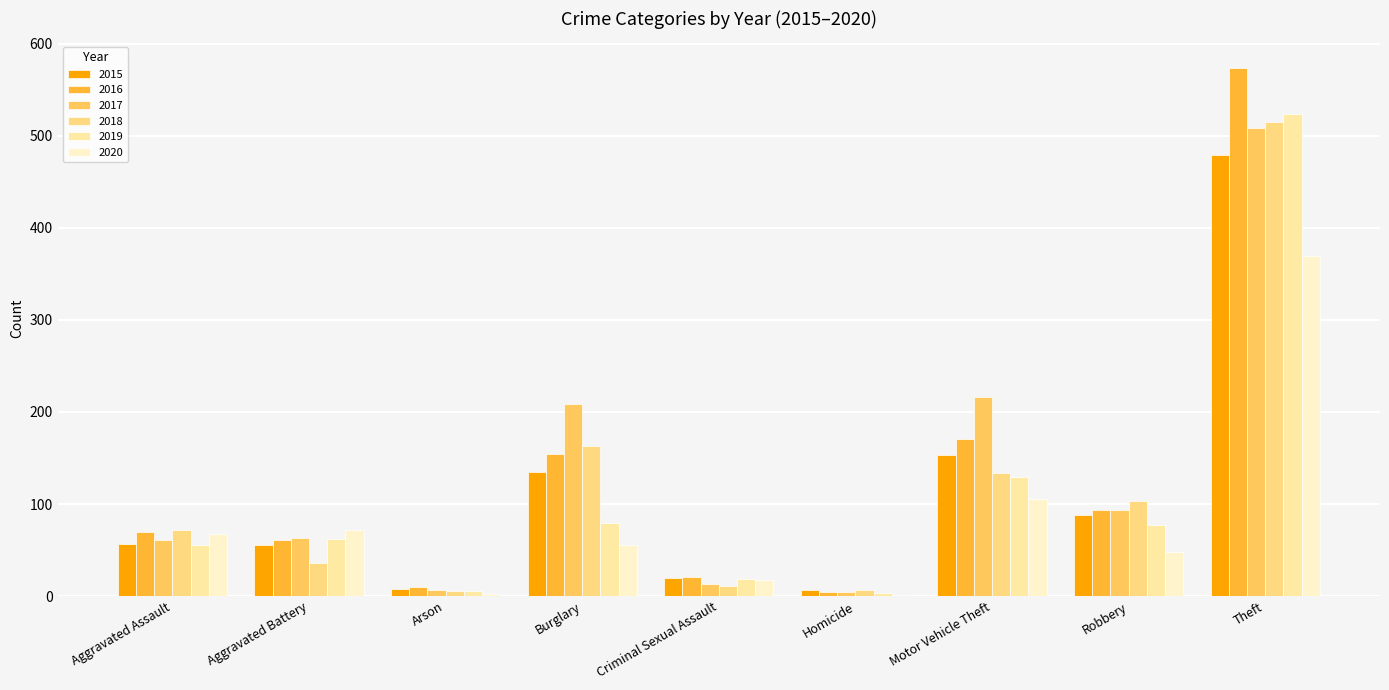

Reading right to left, what are all the values shown in this chart?

2015: 479	88	153	7	20	135	8	55	57
2016: 574	94	171	4	21	154	10	61	70
2017: 509	93	216	4	13	209	7	63	61
2018: 515	103	134	7	11	163	6	36	72
2019: 524	77	129	3	19	79	5	62	55
2020: 369	48	106	1	17	55	2	72	67